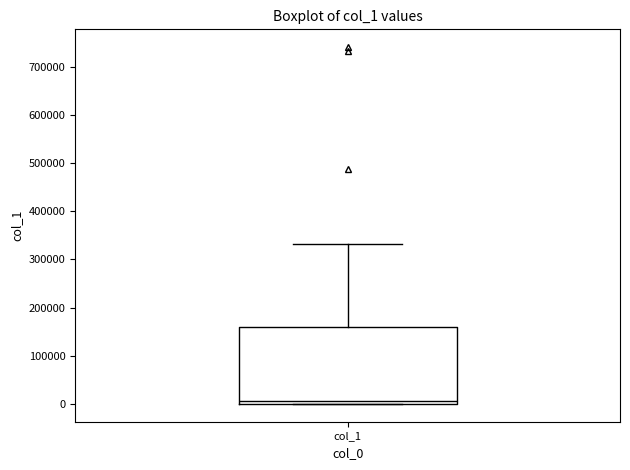

Transcribe this box plot: give where the median line is, the range the box spans, and where the two whiskers end, as read against the y-axis. The values are not printed on the chart, so give them approximately, as read against the axis.

median 10000, box 0 to 160000, whiskers 0 to 330000